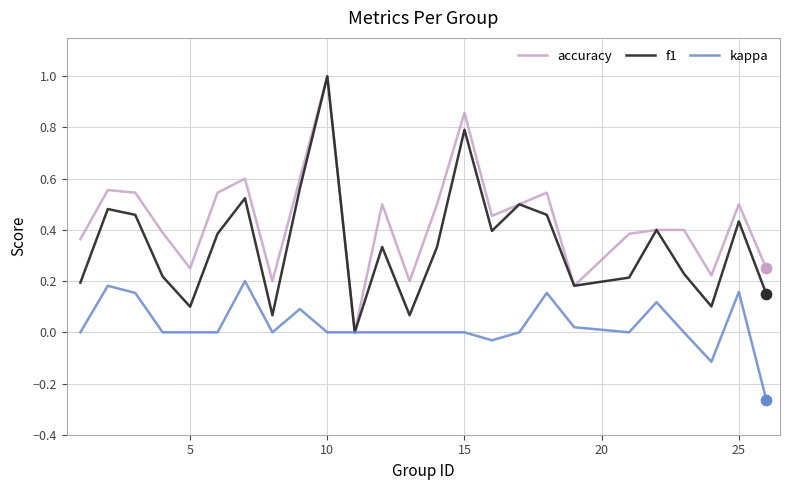

List the series in order of their overall mean, highest first.

accuracy, f1, kappa